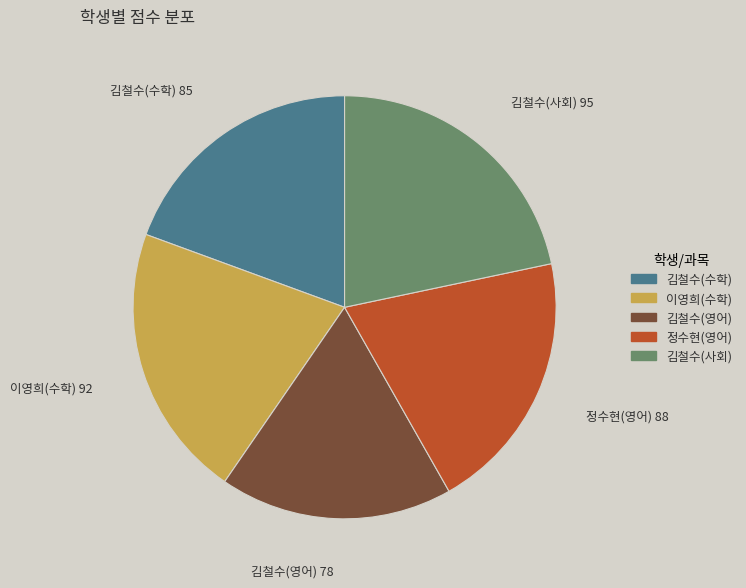

Which category has the smallest portion of the pie?

김철수(영어)